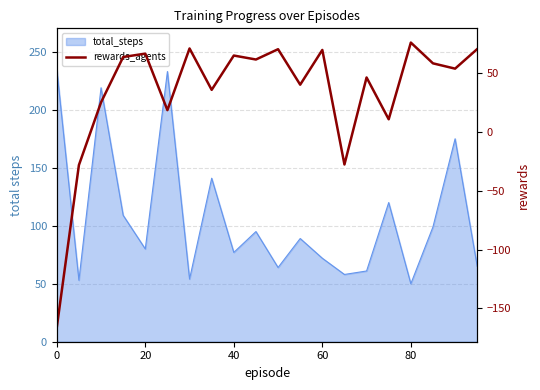

What is the smallest value displayed?

-166.1